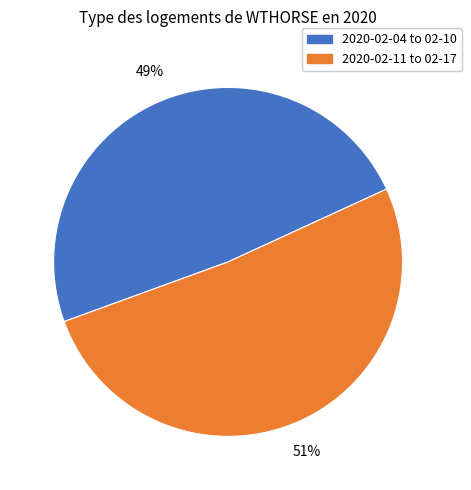

To the nearest percent, what is the average slice percentage?

50%